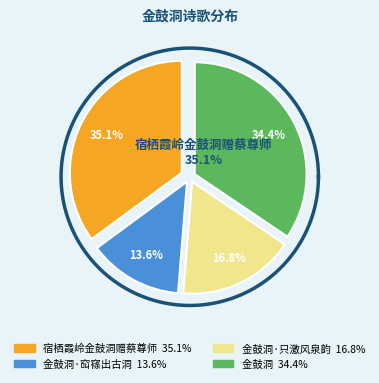

What is the smallest slice in the pie chart?

金鼓洞·䆗窱出古洞